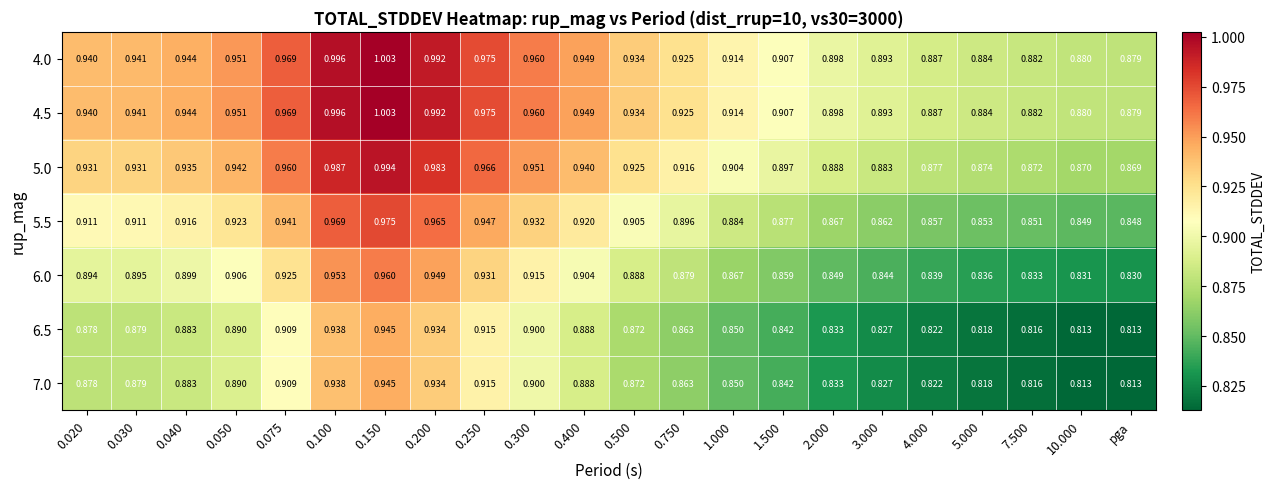

At which label is 5.5 closest to 0?

pga